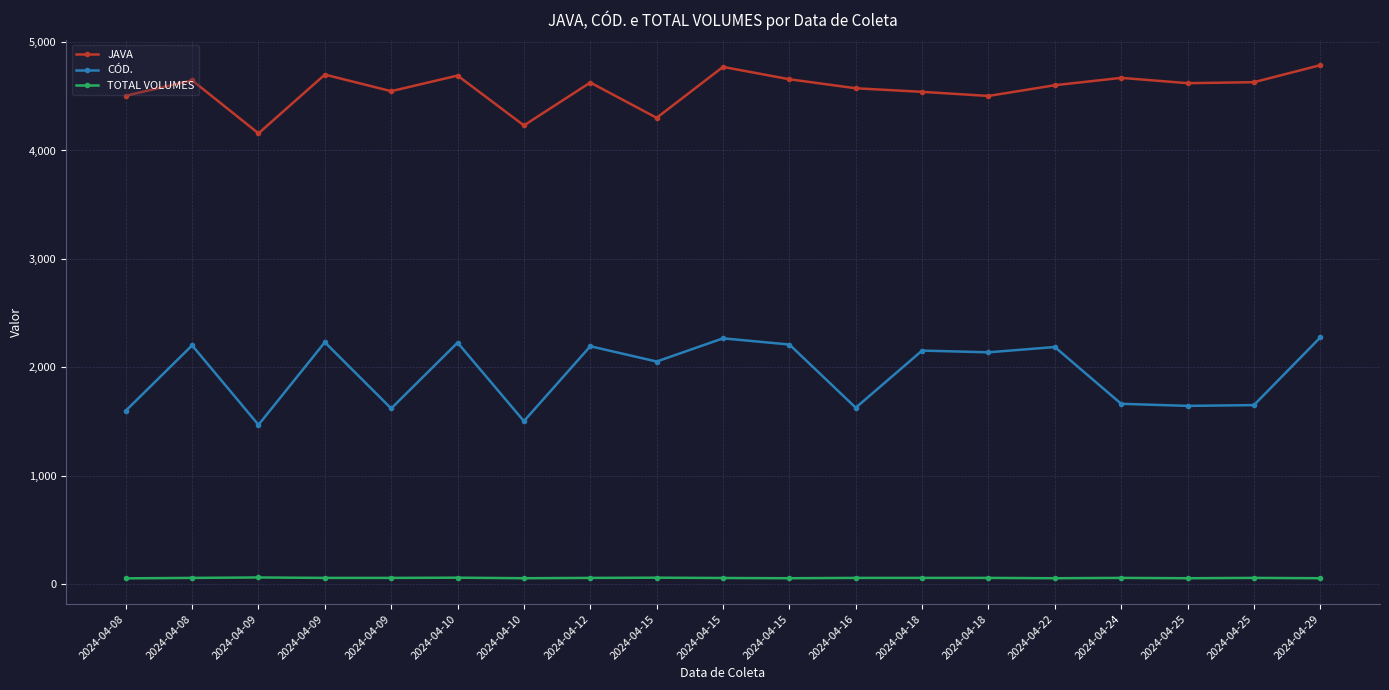

What are all the series names shown in the legend?

JAVA, CÓD., TOTAL VOLUMES